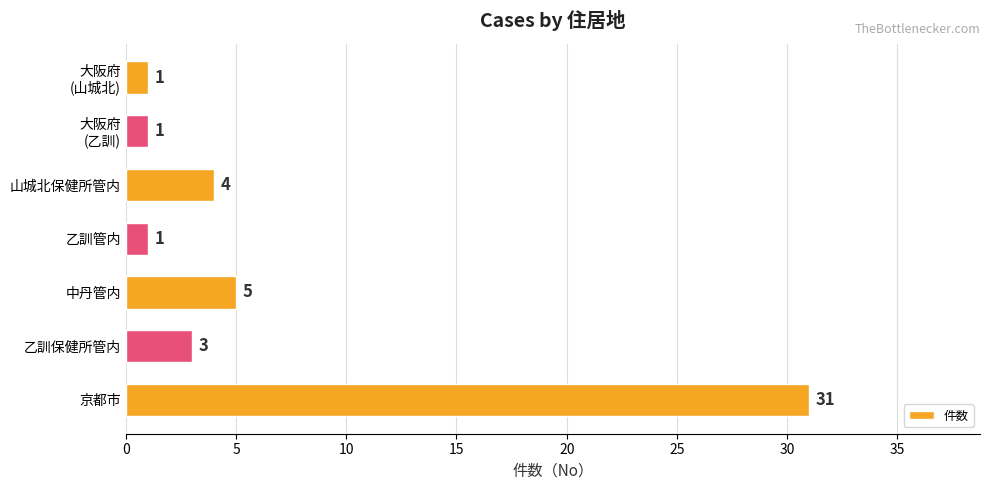

Reading top to bottom, what are all the values shown in this chart?

1	1	4	1	5	3	31